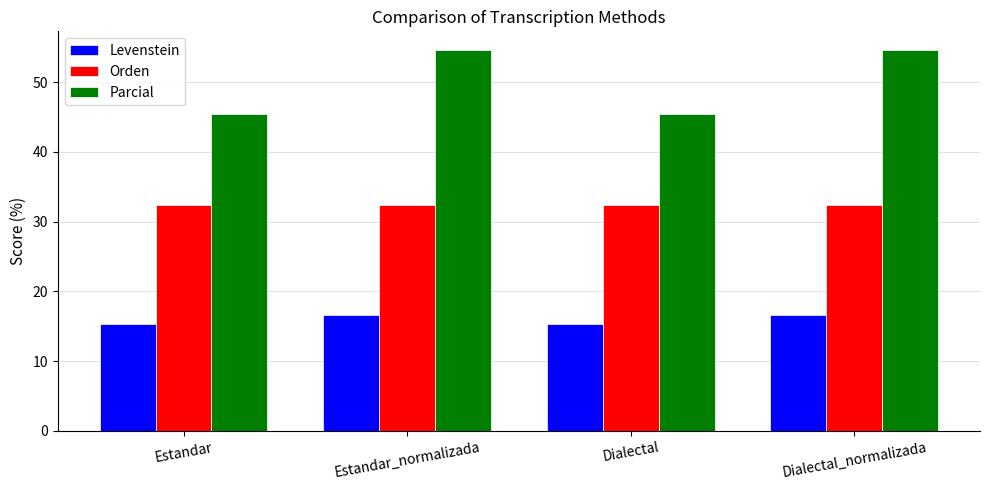

What are all the series names shown in the legend?

Levenstein, Orden, Parcial